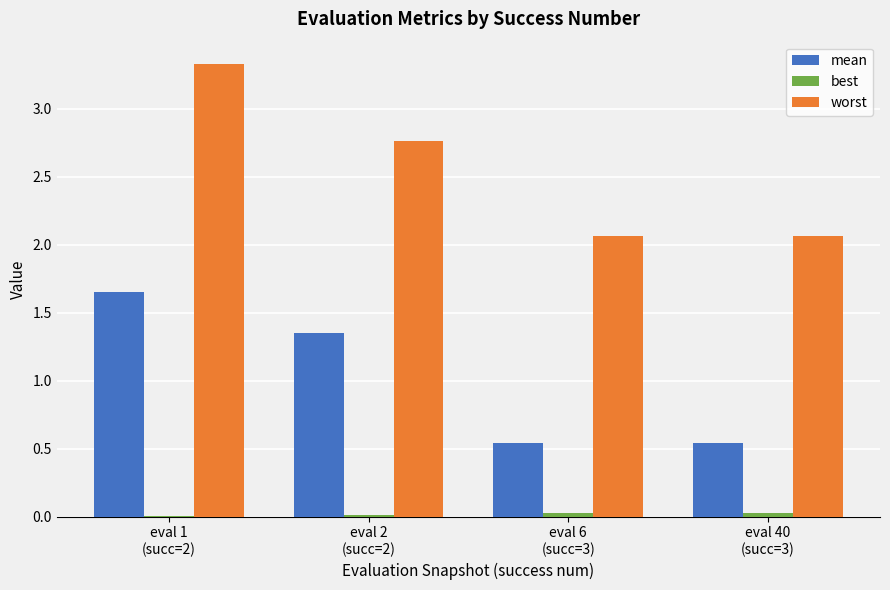

Which series has the largest total across all categories?

worst